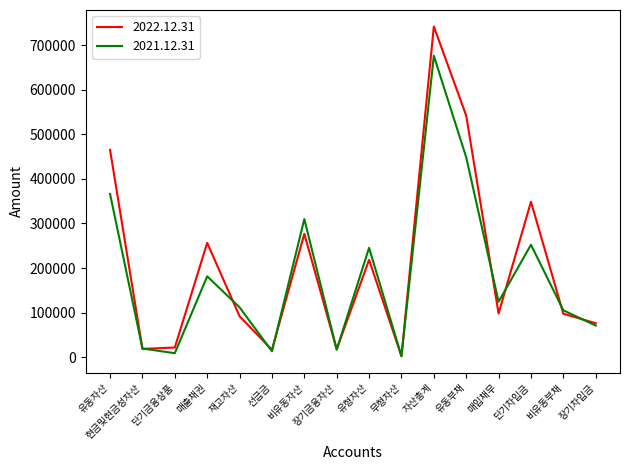

What is the average value of the 2021.12.31 series?

184592